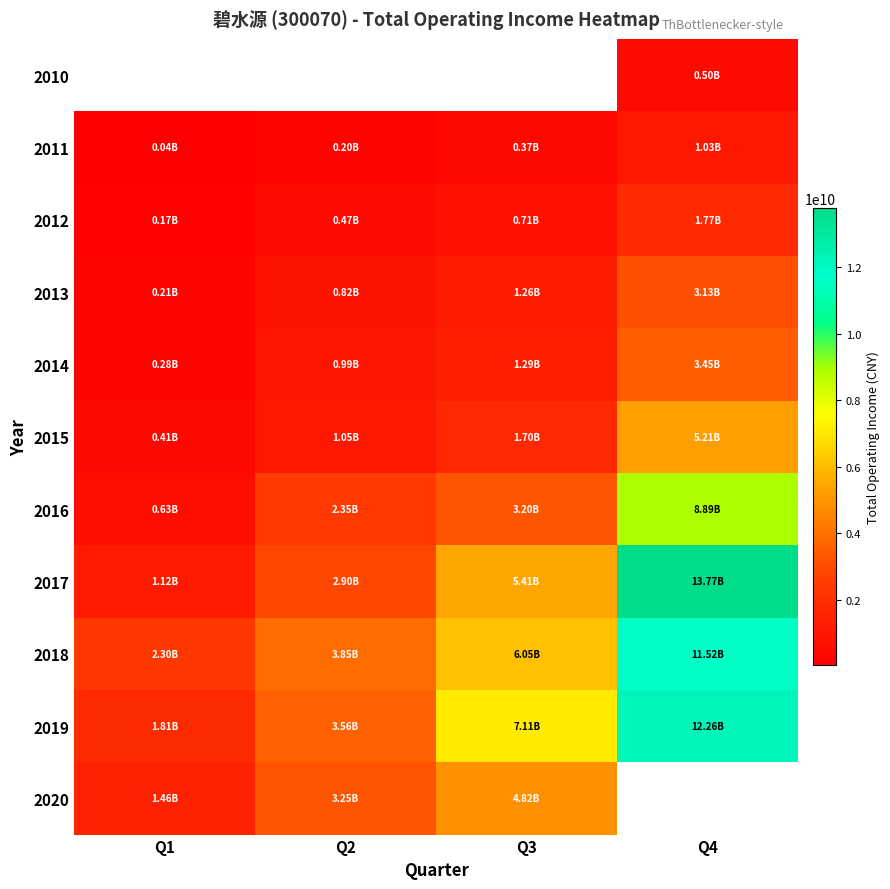

Between Q1 and Q2, which series saw the biggest shift?

2020